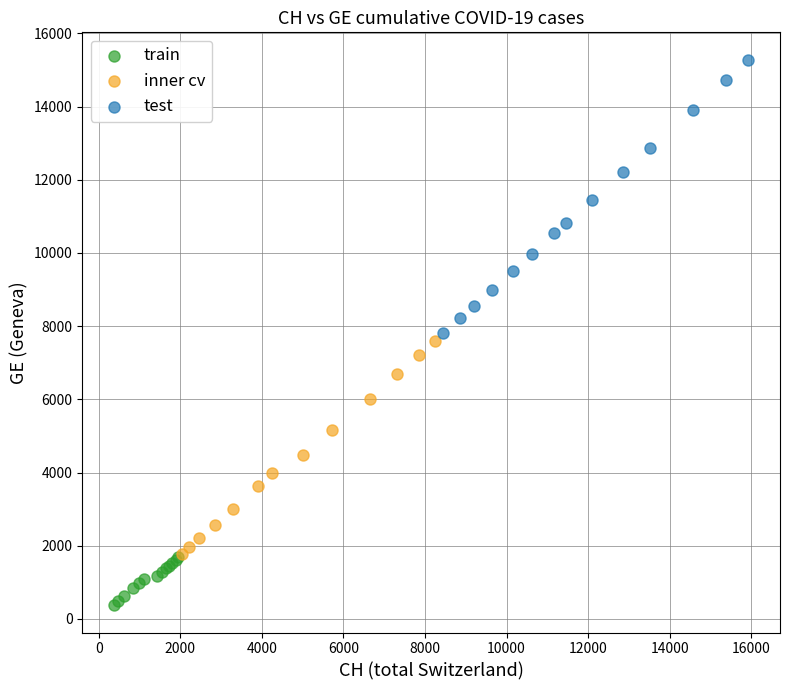

Which series has the largest Y range (max minus min)?

test